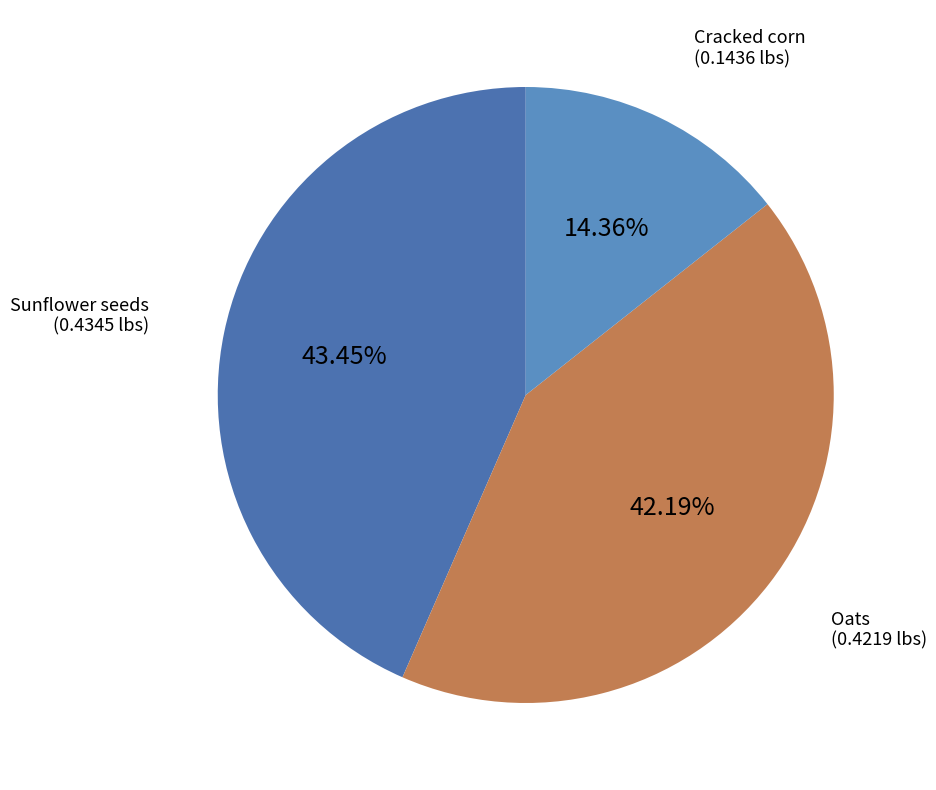

Do Sunflower seeds and Cracked corn together represent more than half of the pie?

Yes